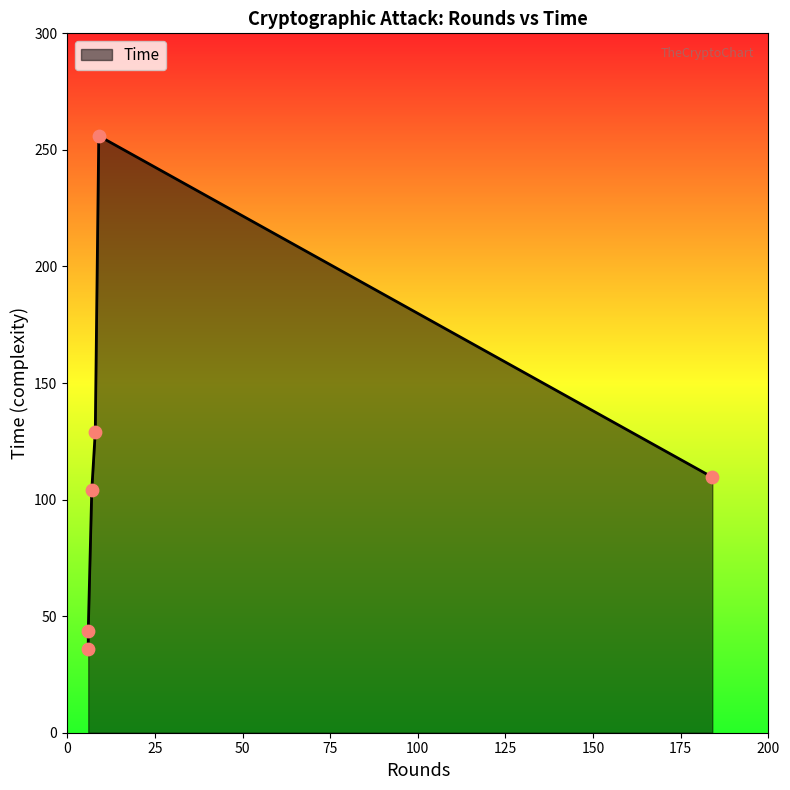

What is the ratio of the value at 6 to the value at 6?

1.2